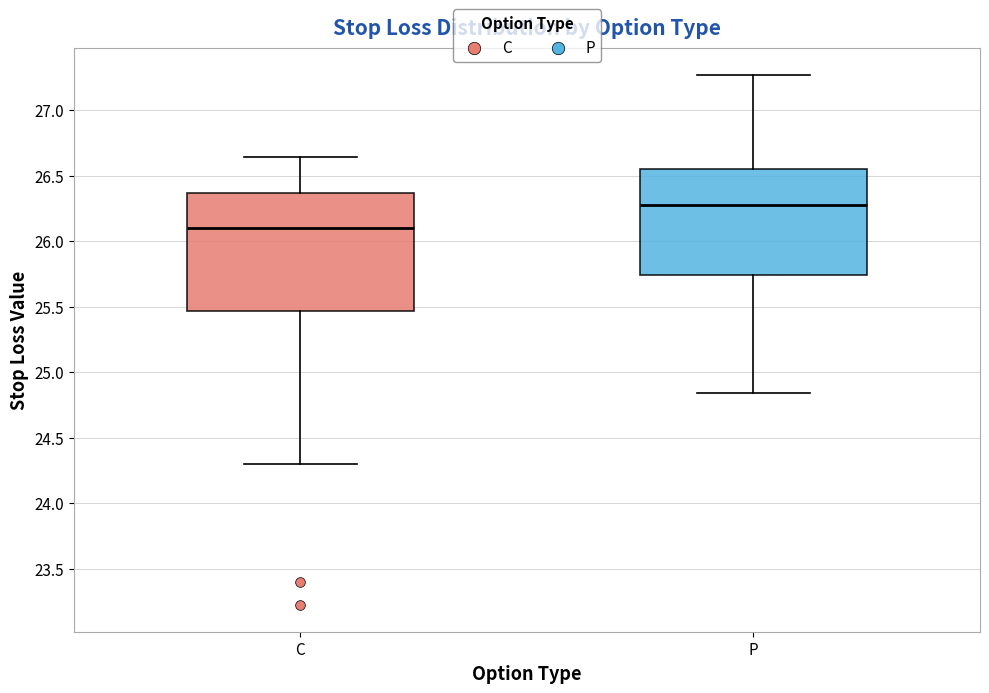

Which box has the lowest median line?

C